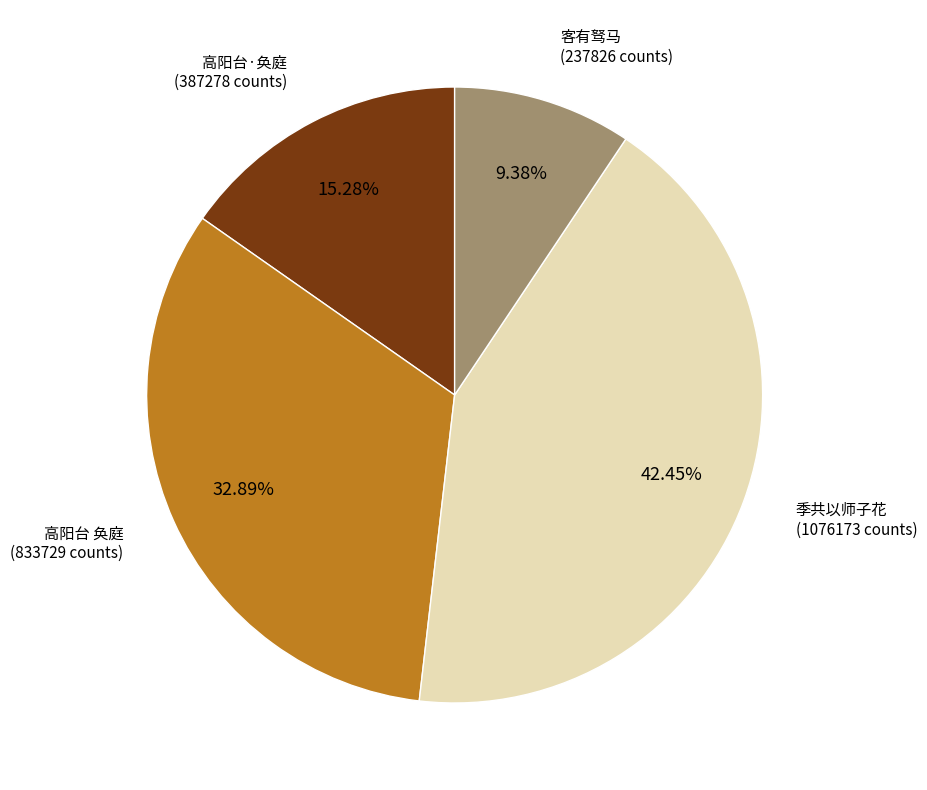

Is there a majority slice in this chart?

No